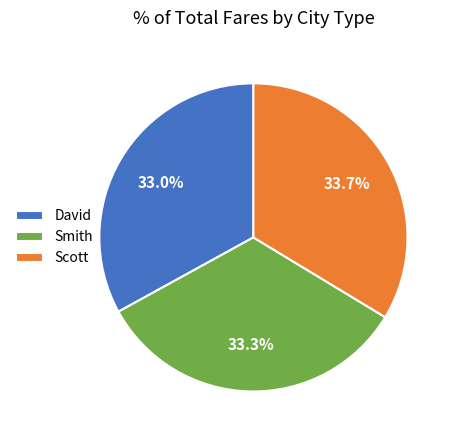

Approximately how many times larger is the value at Smith compared to Scott?

1.0